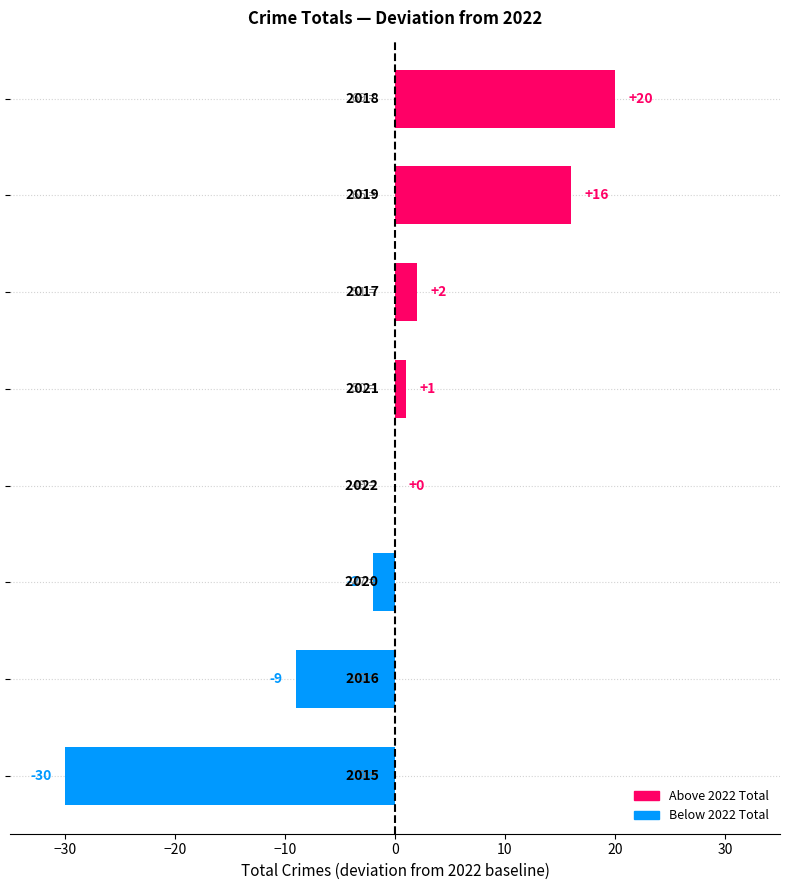

What is the greatest value displayed?

20